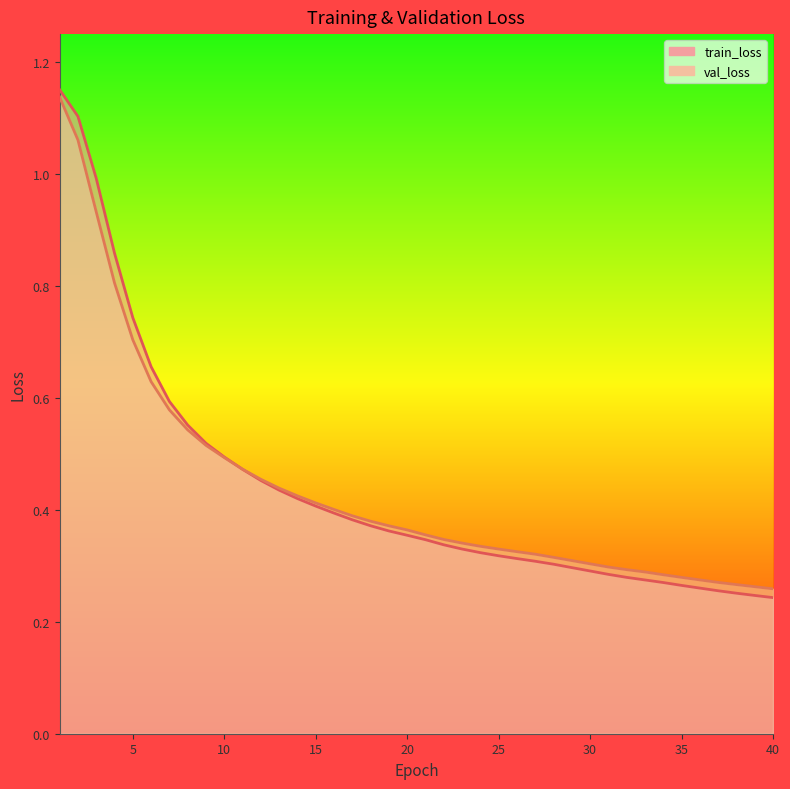

How many categories are shown in the chart?

40